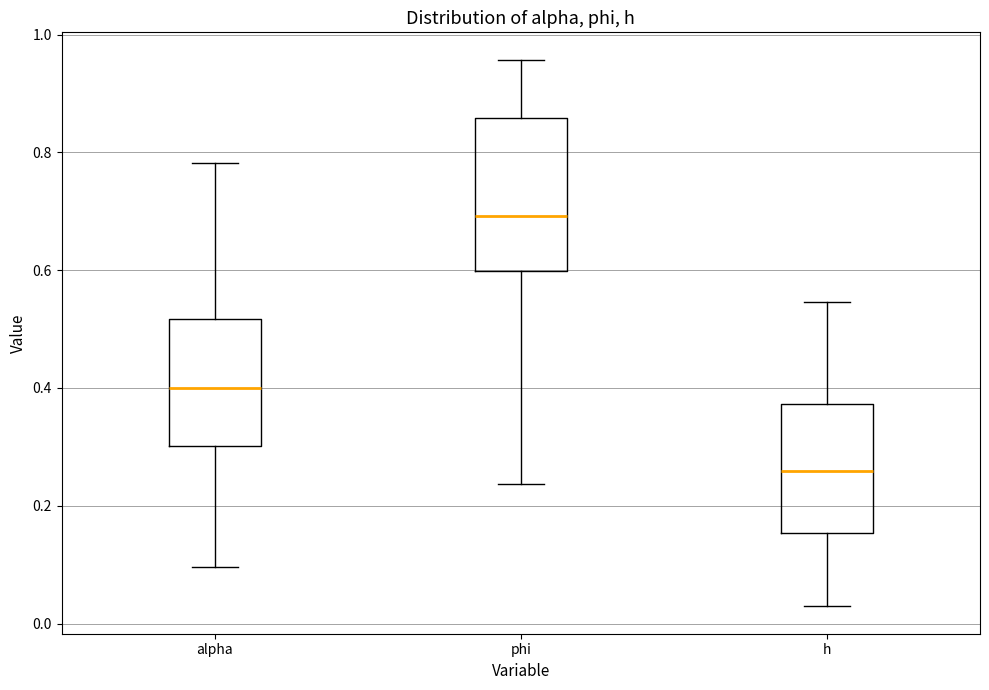

Comparing the boxes themselves (not the whiskers), which one is the tallest?

phi